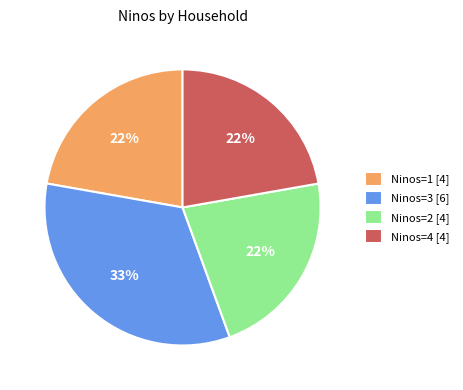

Which slice is the largest?

Ninos=3 [6]